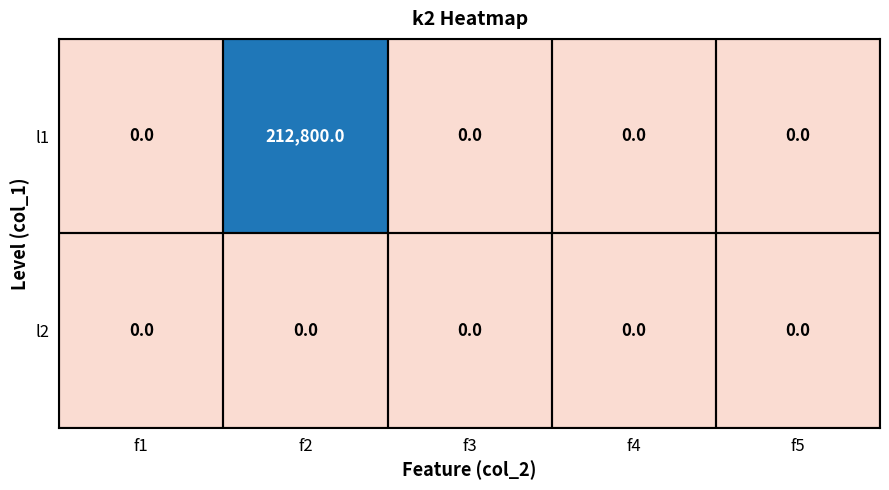

Rank the series by their maximum value, from lowest to highest.

l2, l1